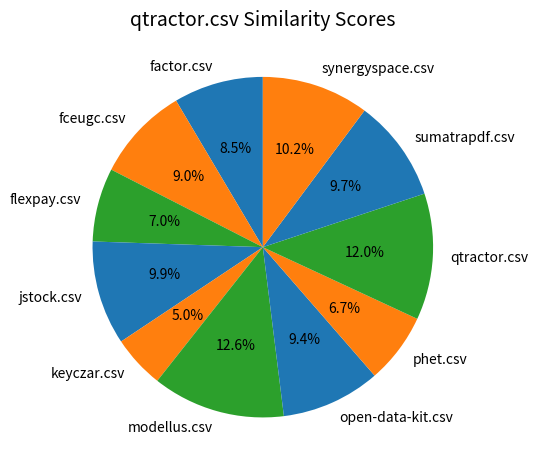

True or false: synergyspace.csv accounts for 24% of the total.

False